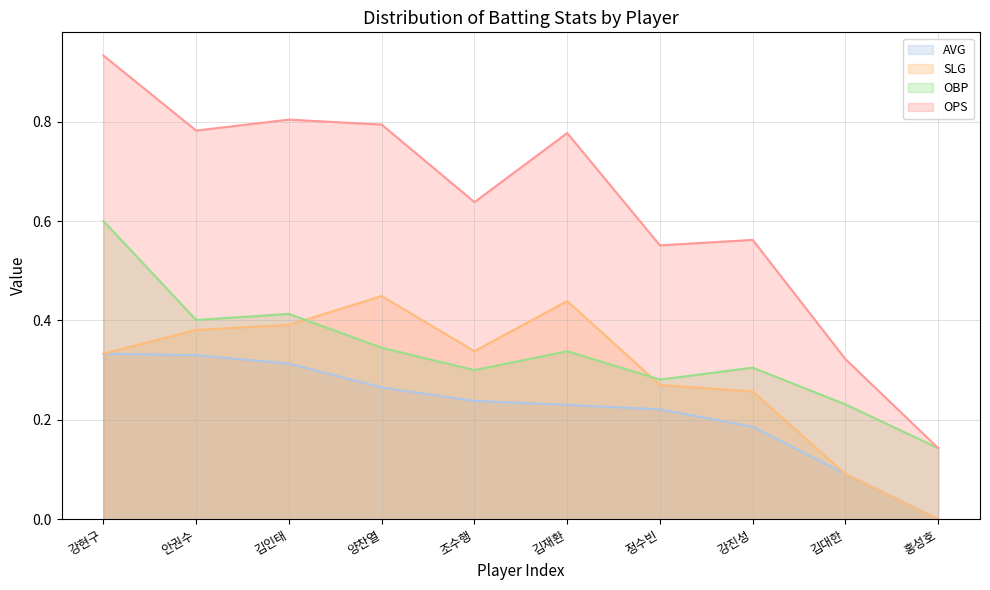

Reading left to right, transcribe all the data shown in this chart.

AVG: 강현구=0.3	안권수=0.3	김인태=0.3	양찬열=0.3	조수행=0.2	김재환=0.2	정수빈=0.2	강진성=0.2	김대한=0.1	홍성호=0.0
SLG: 강현구=0.3	안권수=0.4	김인태=0.4	양찬열=0.4	조수행=0.3	김재환=0.4	정수빈=0.3	강진성=0.3	김대한=0.1	홍성호=0.0
OBP: 강현구=0.6	안권수=0.4	김인태=0.4	양찬열=0.3	조수행=0.3	김재환=0.3	정수빈=0.3	강진성=0.3	김대한=0.2	홍성호=0.1
OPS: 강현구=0.9	안권수=0.8	김인태=0.8	양찬열=0.8	조수행=0.6	김재환=0.8	정수빈=0.6	강진성=0.6	김대한=0.3	홍성호=0.1